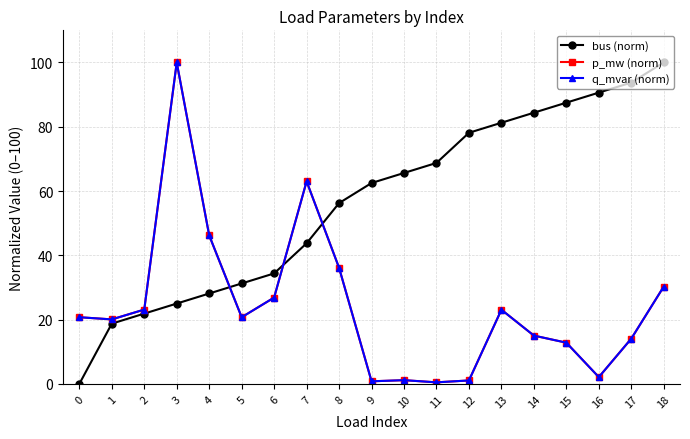

How many intersections are there between q_mvar (norm) and p_mw (norm)?

7